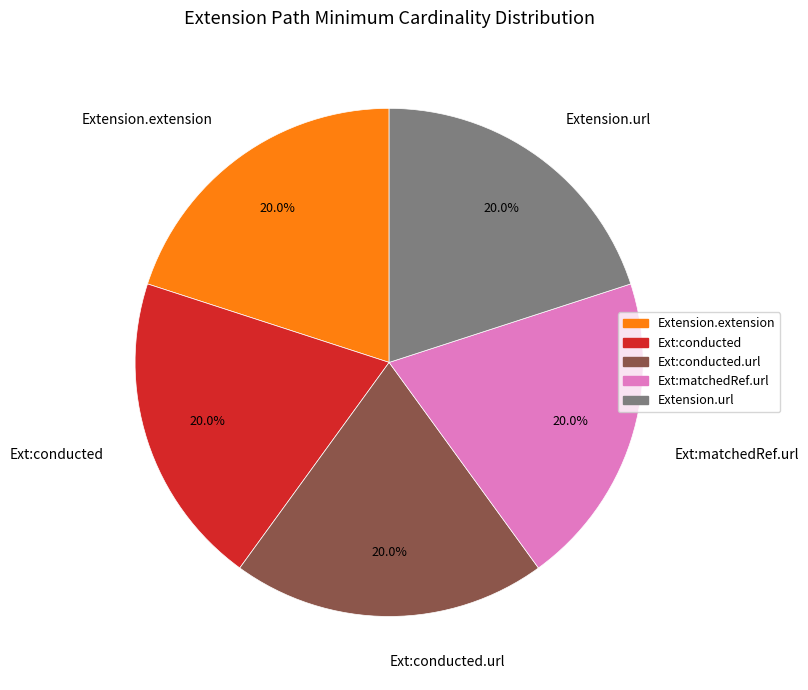

Does Ext:conducted account for over 50% of the chart?

No